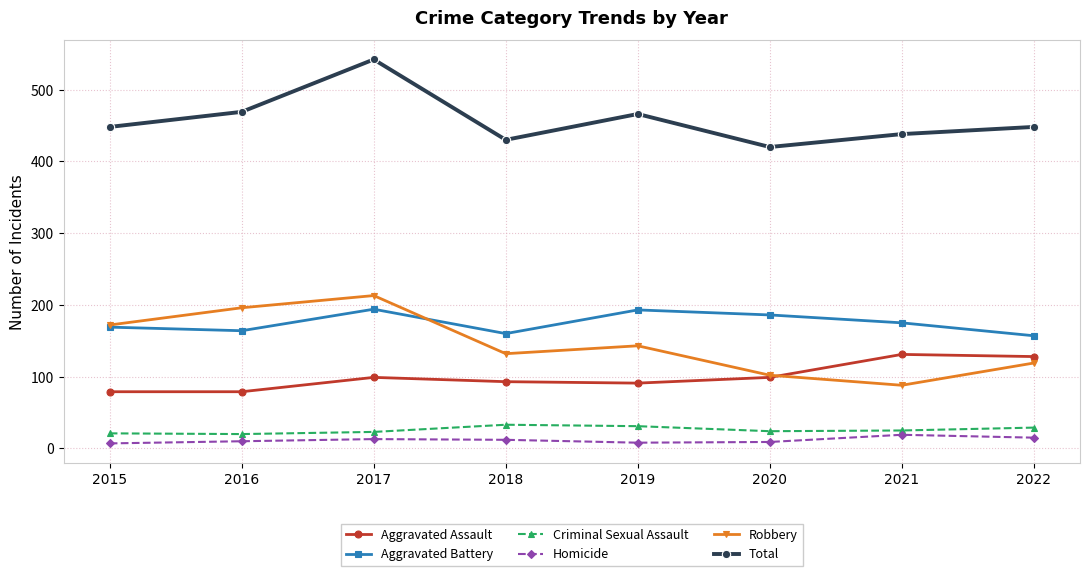

True or false: Aggravated Battery and Homicide intersect in this chart.

False